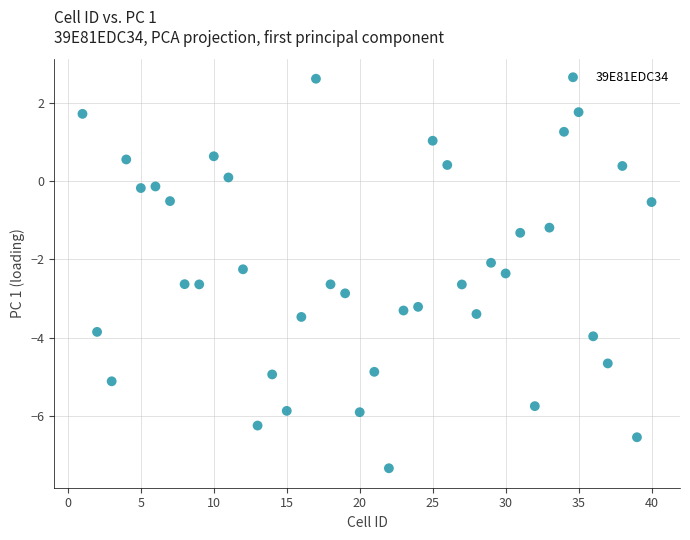

What is the range of Y values (max minus min)?

10.0